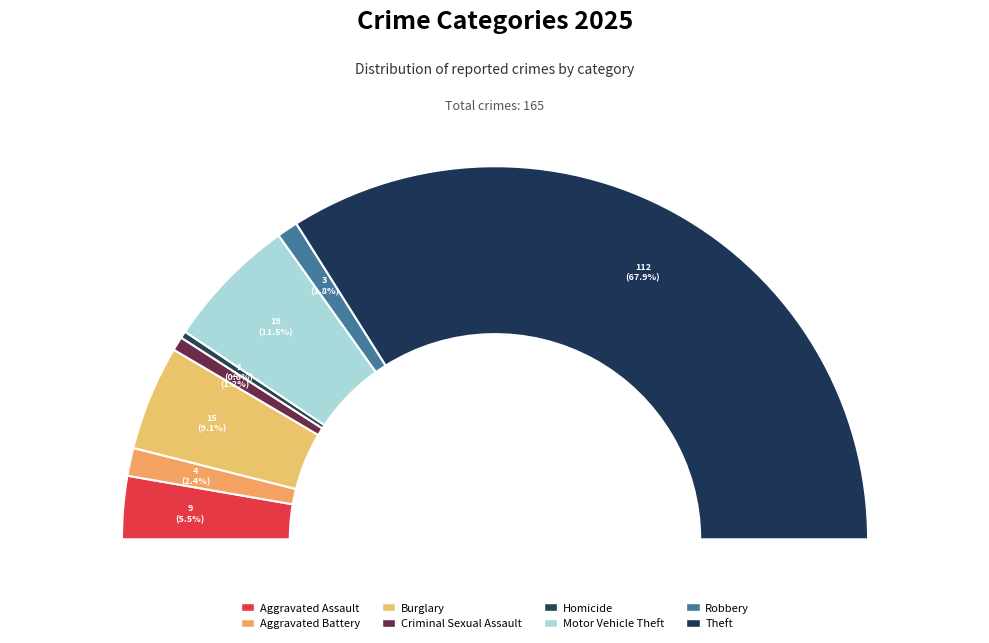

What is the total percentage of Robbery and Criminal Sexual Assault?

3.0%